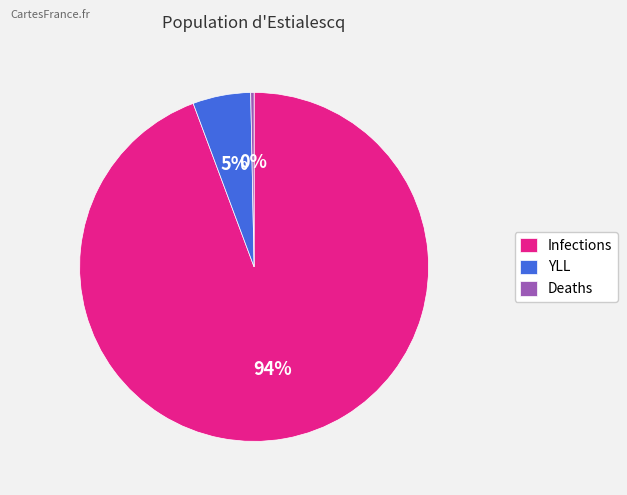

Between Deaths and YLL, which is larger?

YLL